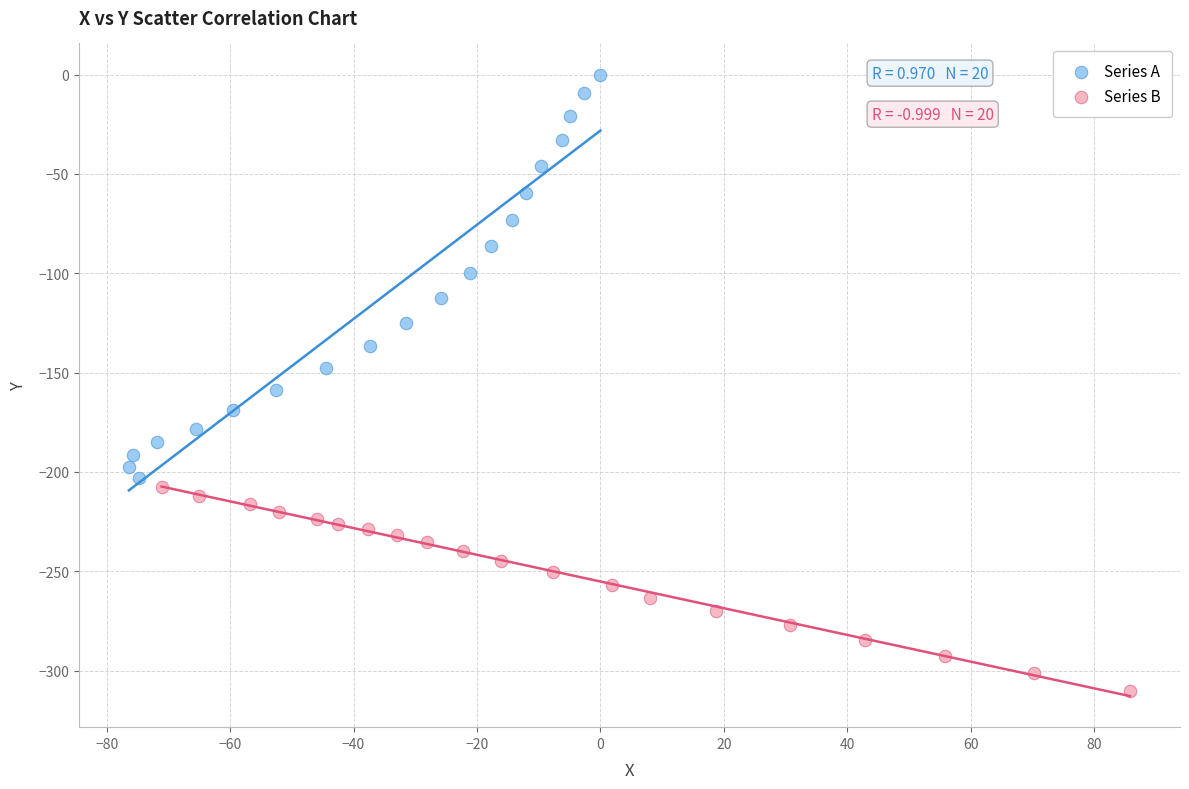

What are all the series names shown in the legend?

Series A, Series B